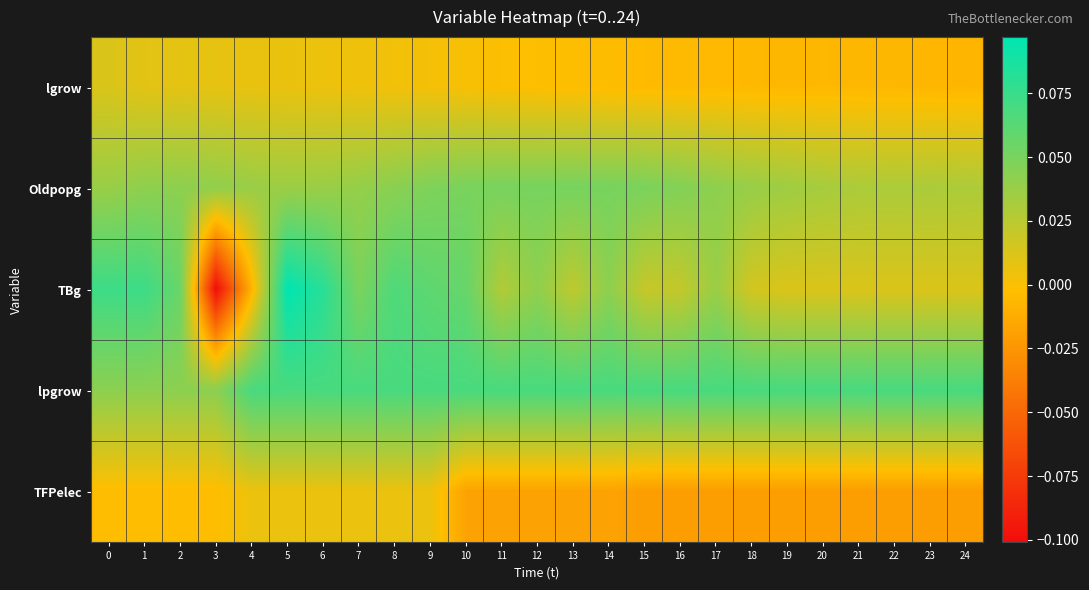

Count the number of categories in the chart.

25